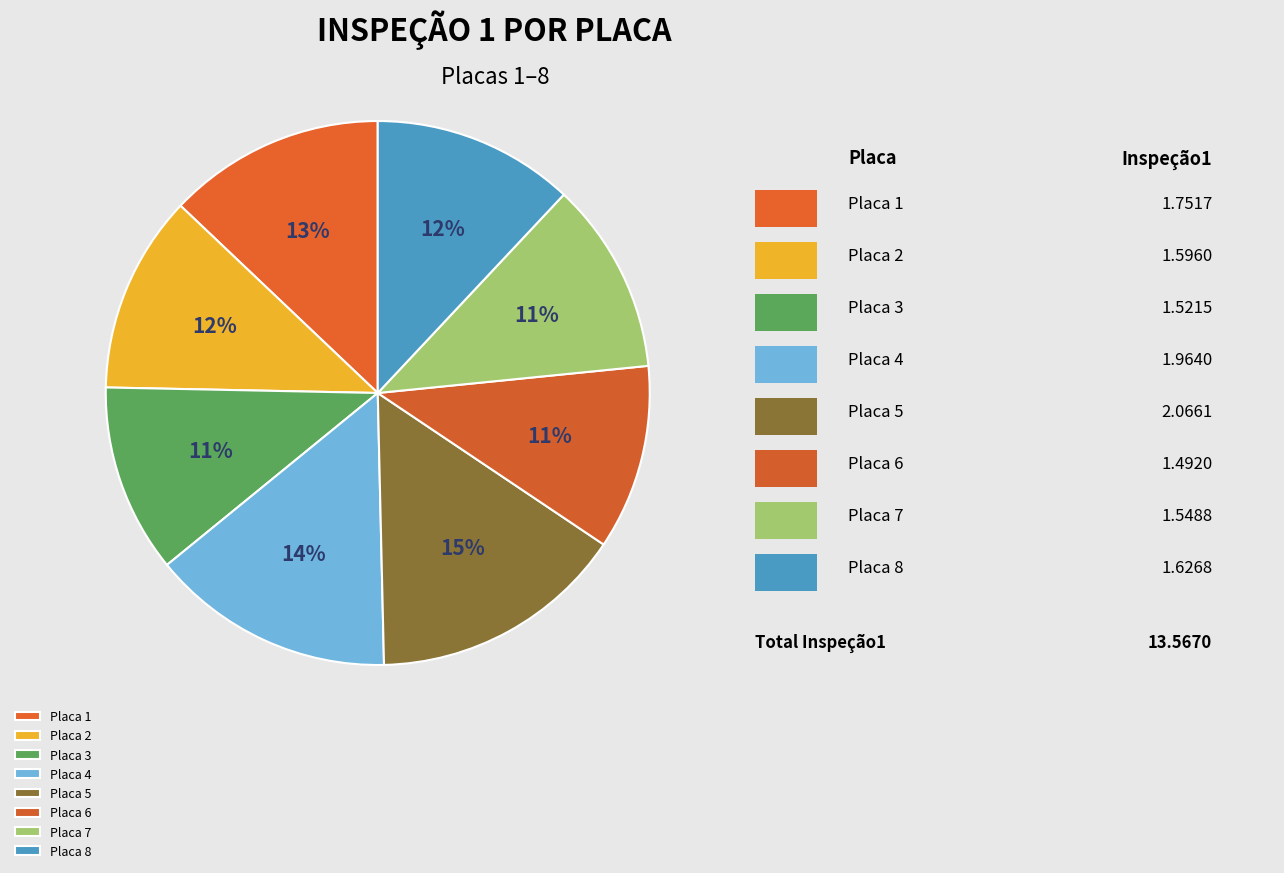

How many segments does this pie chart have?

8